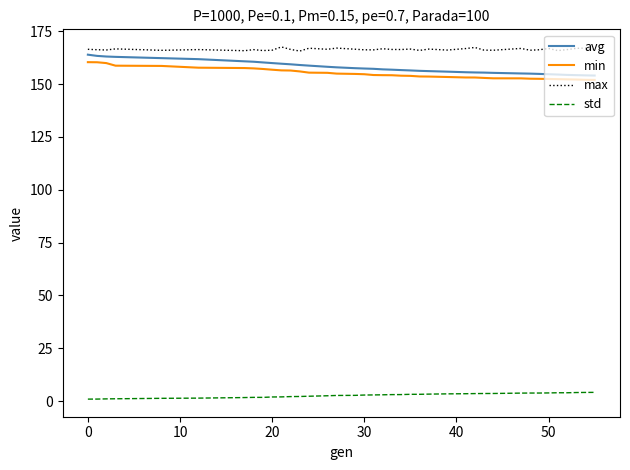

Which series has the largest total across all categories?

max